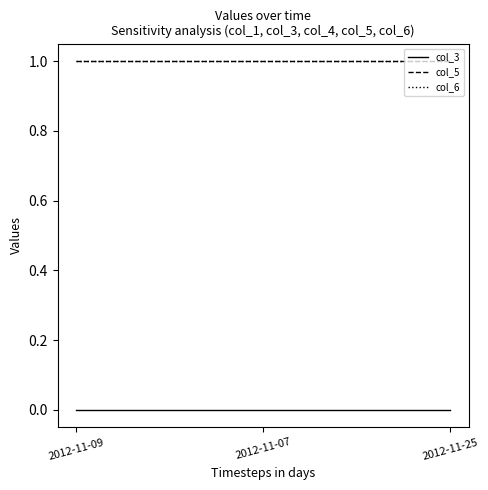

Which category has the lowest value across all series?

2012-11-09